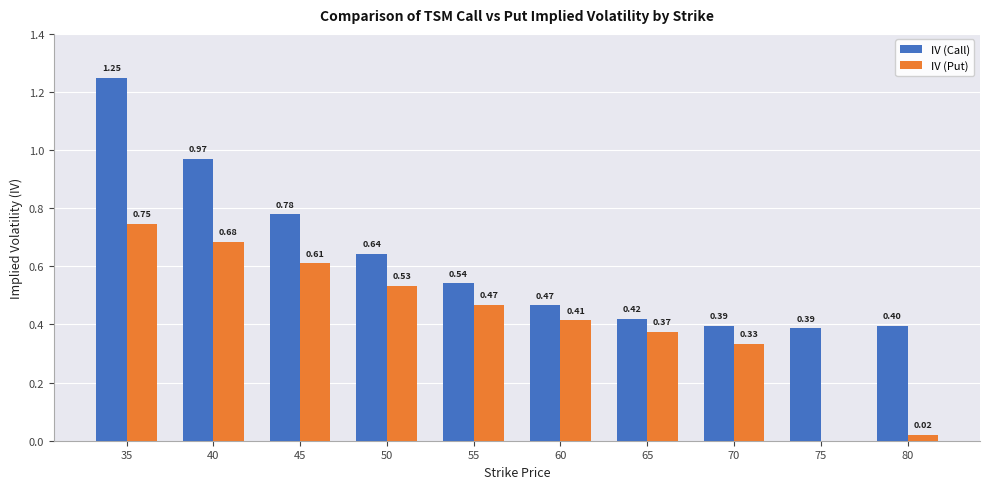

The value of IV (Call) at 75 is 0.5. True or false?

False